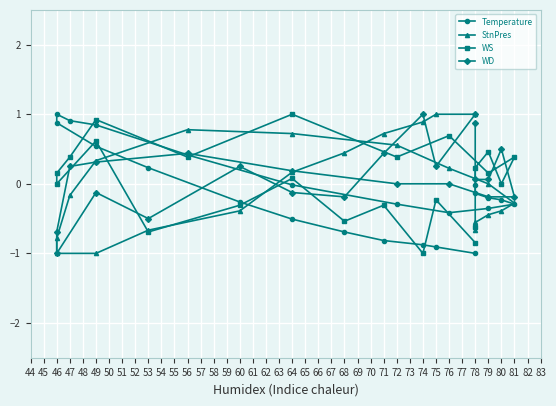

How many data points in WD are less than 0?

8